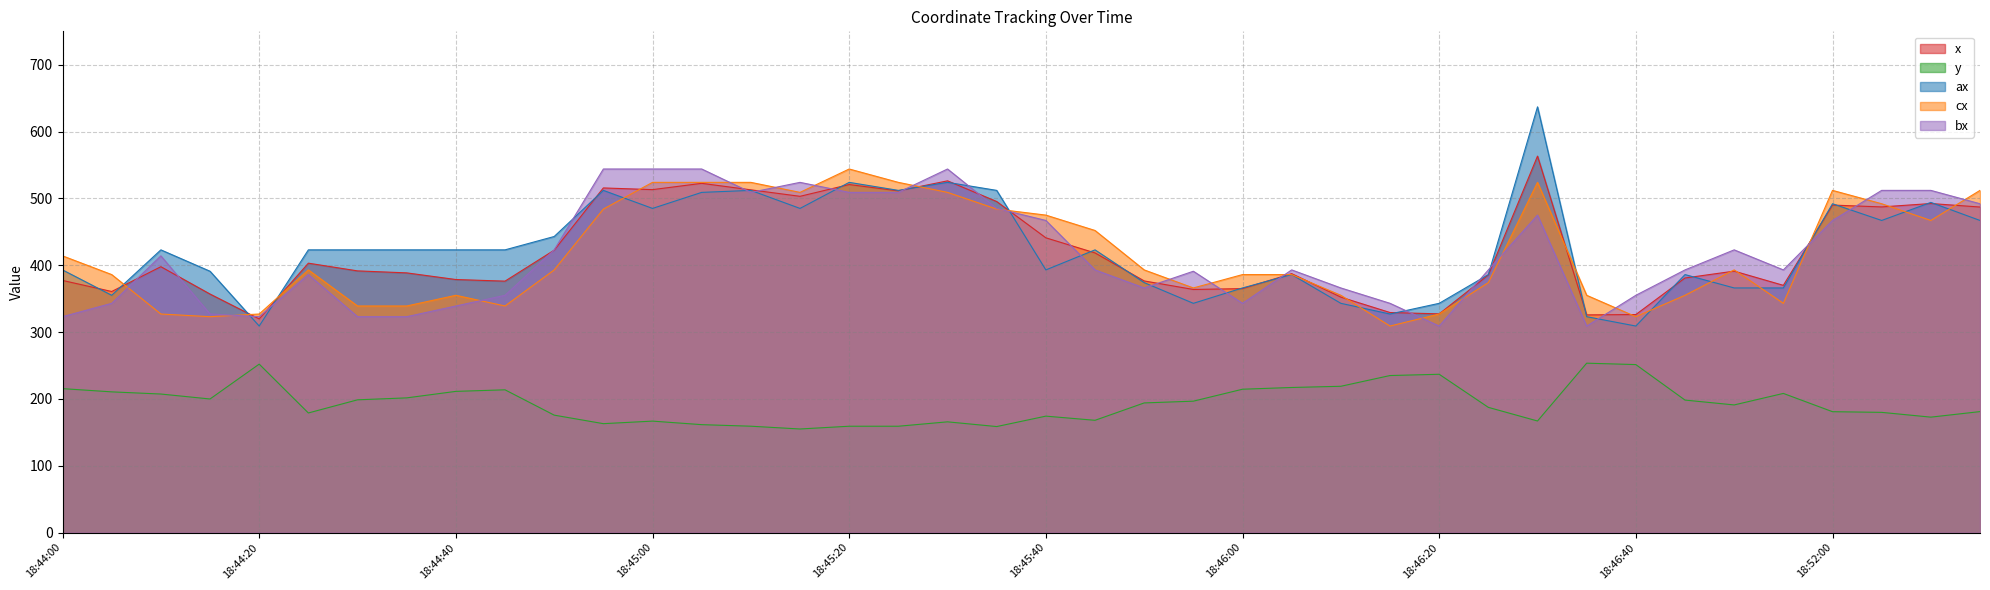

True or false: x and y cross at least once.

False